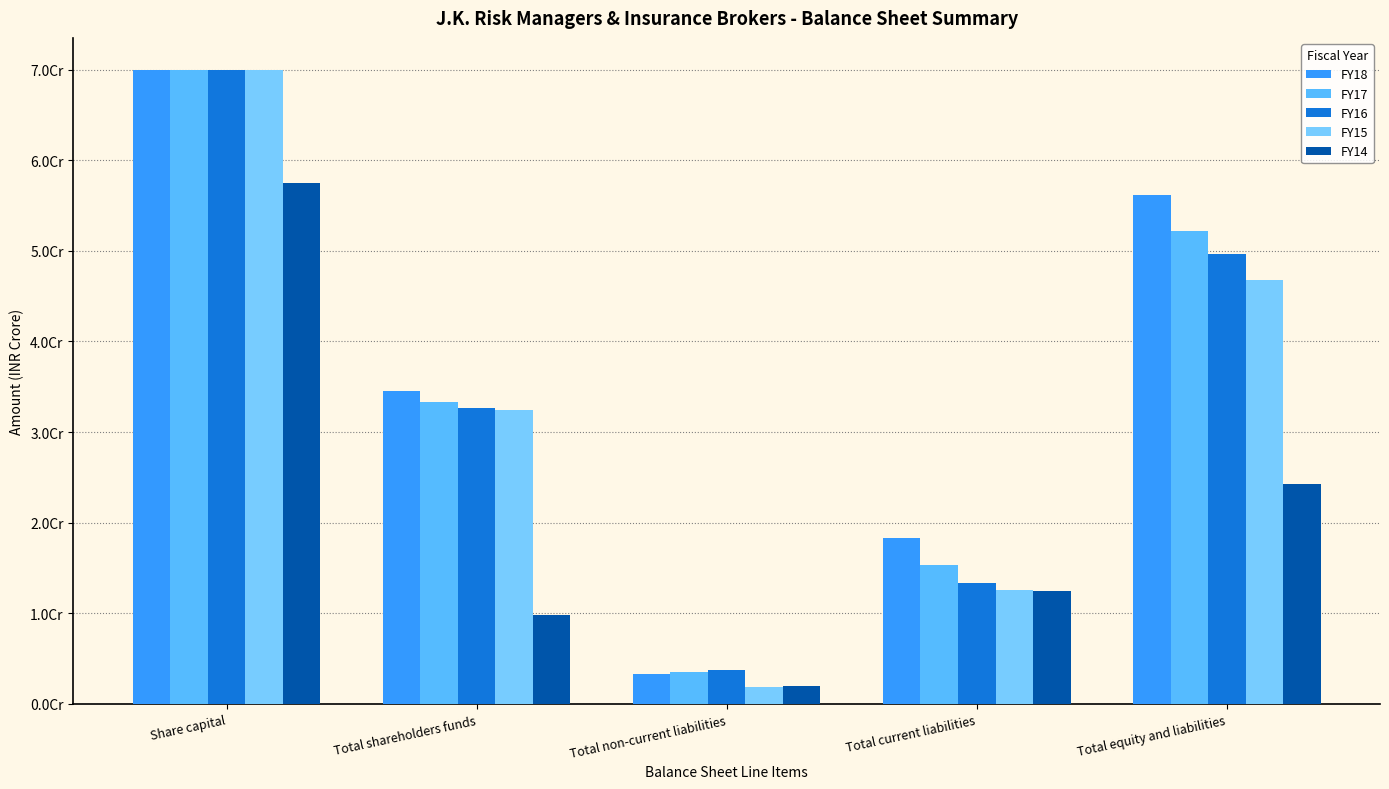

What is the difference between the FY16 values at Total current liabilities and Total non-current liabilities?

9607977